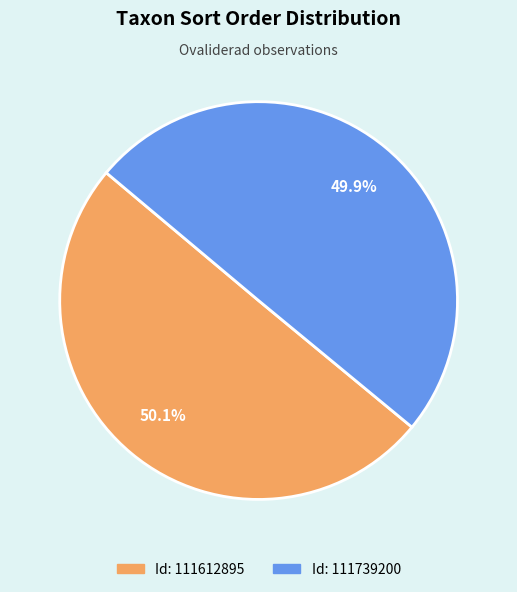

Does any single category account for the majority?

Yes